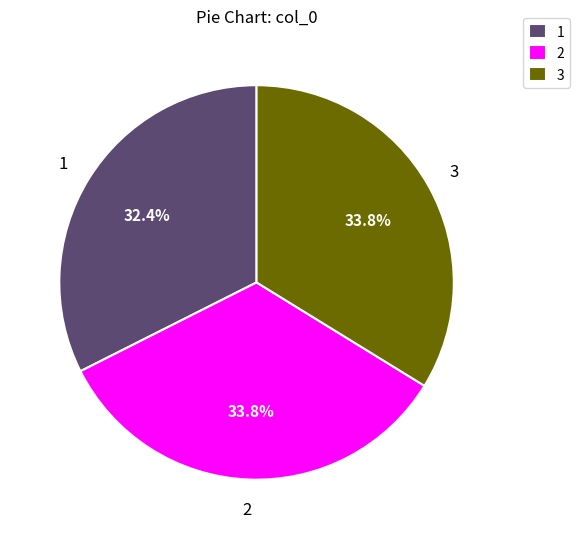

Approximately how many times larger is the value at 2 compared to 1?

1.0